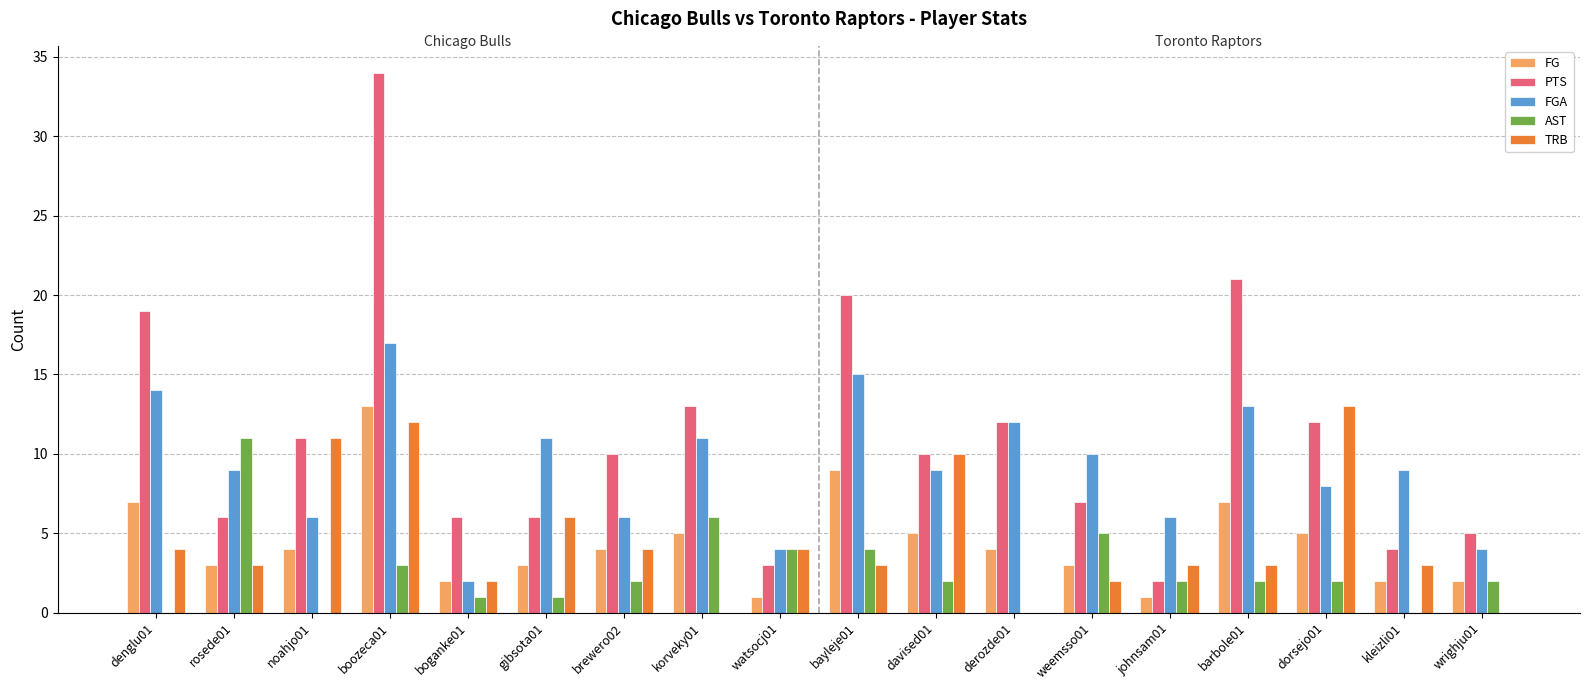

Are the bars grouped side by side (vs. stacked)?

Yes